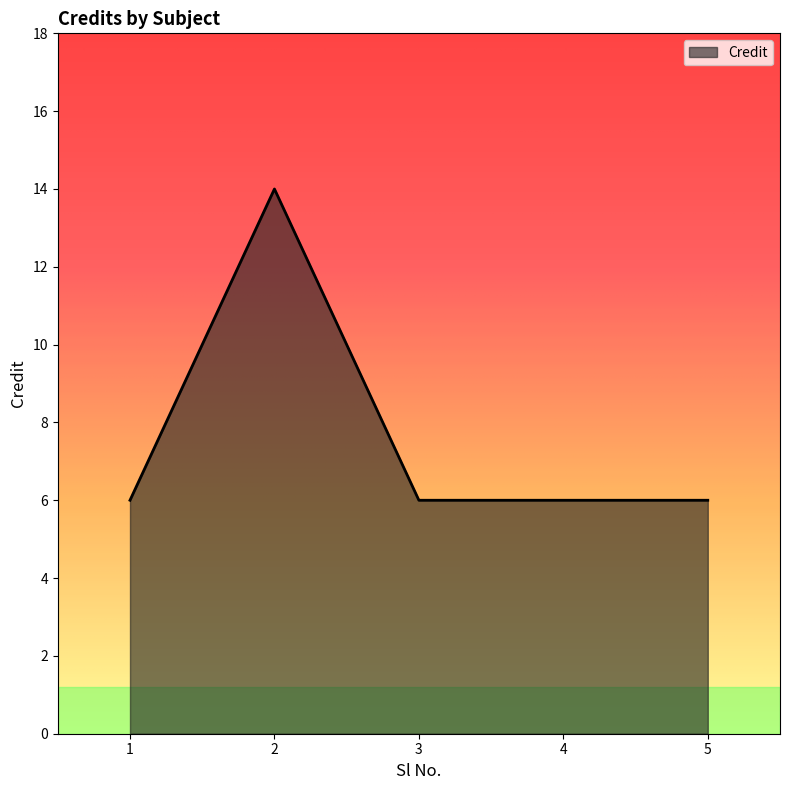

True or false: there are more than 2 points higher than both neighbors.

False